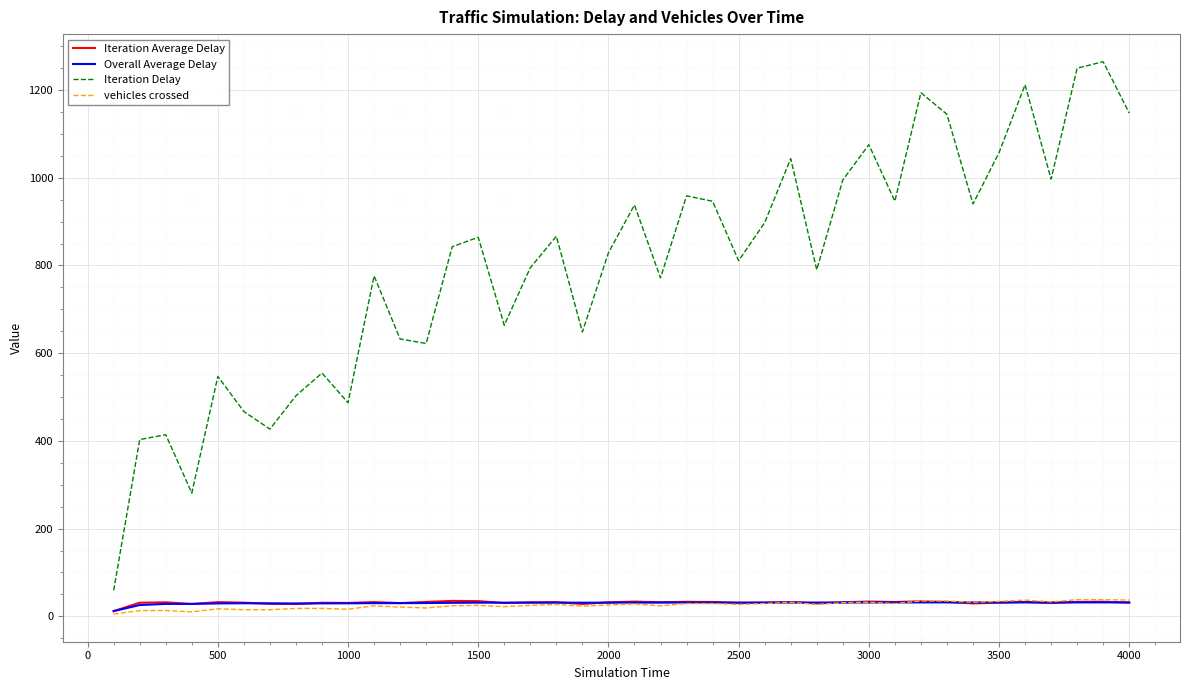

Which series has the largest total across all categories?

Iteration Delay